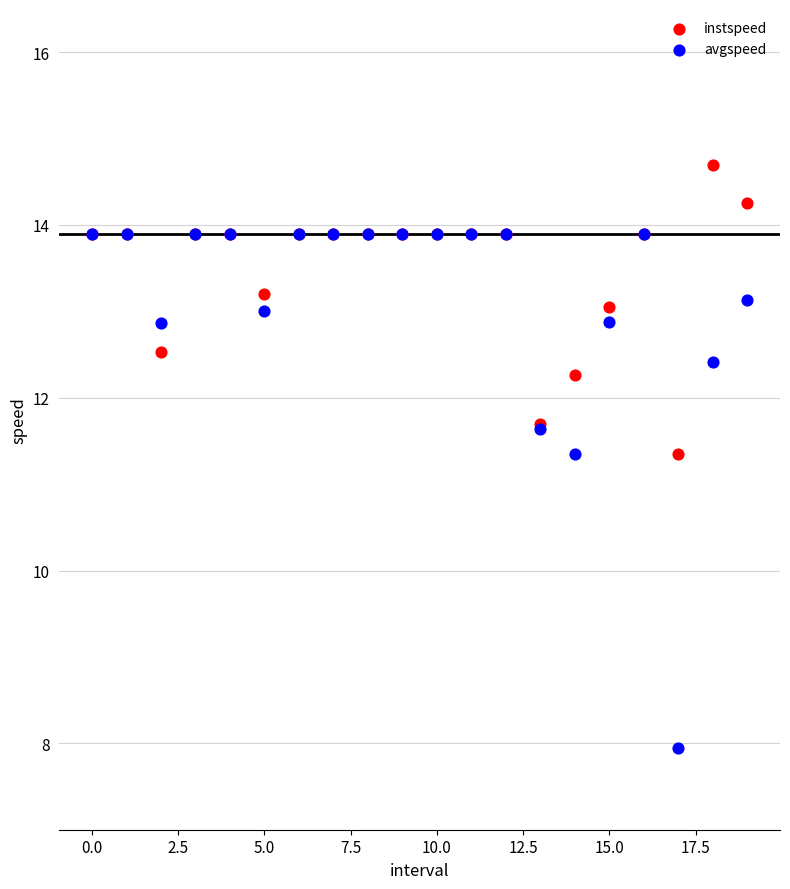

Which series has the widest spread of Y values?

avgspeed